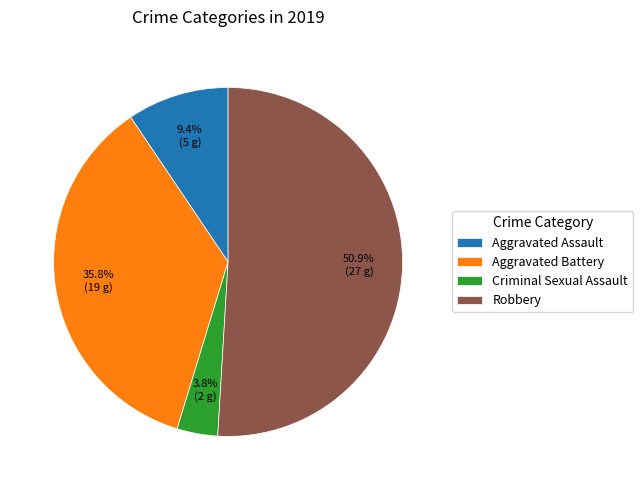

Count the number of slices in the pie.

4